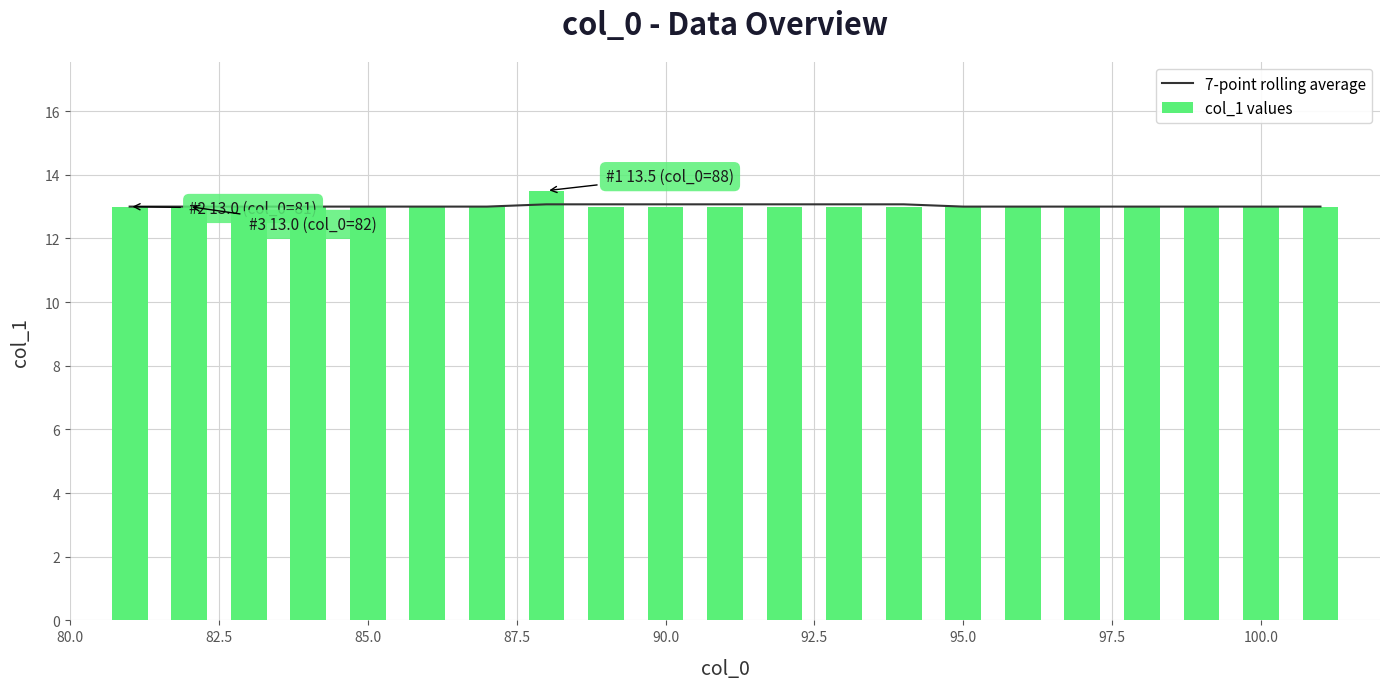

What is the difference between the maximum and minimum values in the col_1 values series?

0.5